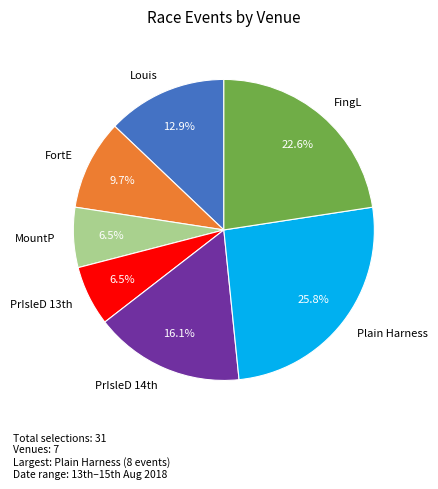

Which slice is the largest?

Plain Harness